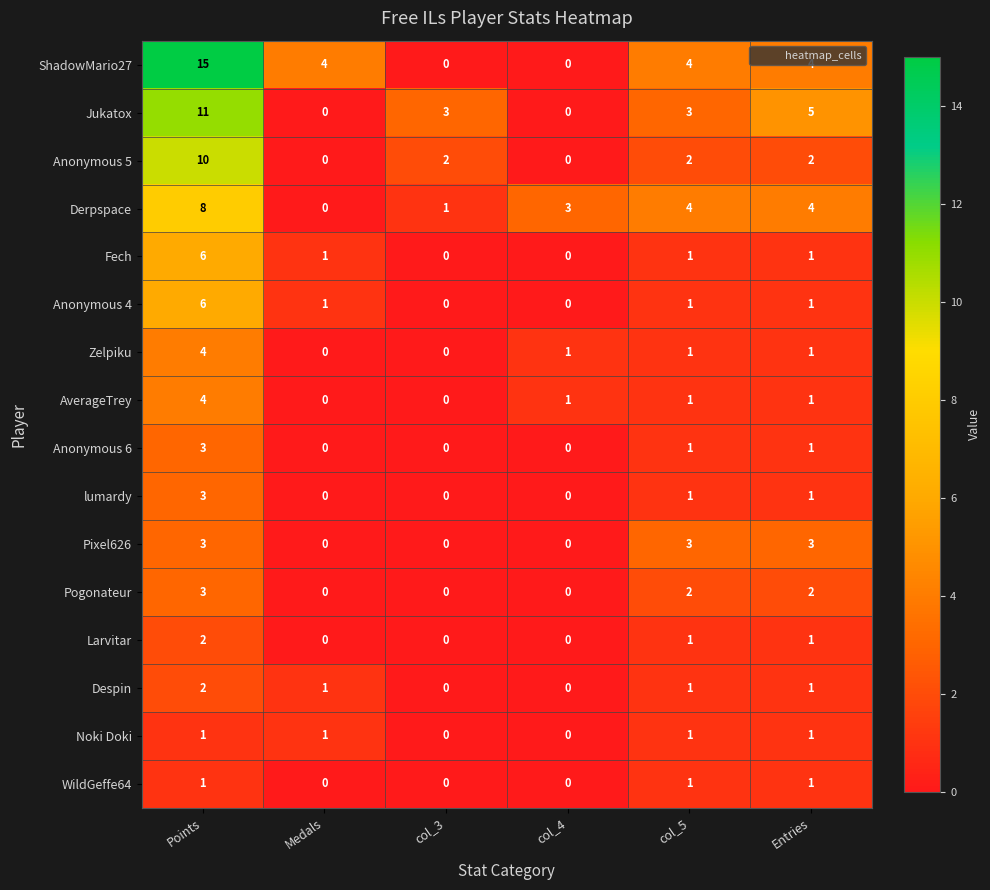

At which category is the sum across all series the highest?

Points